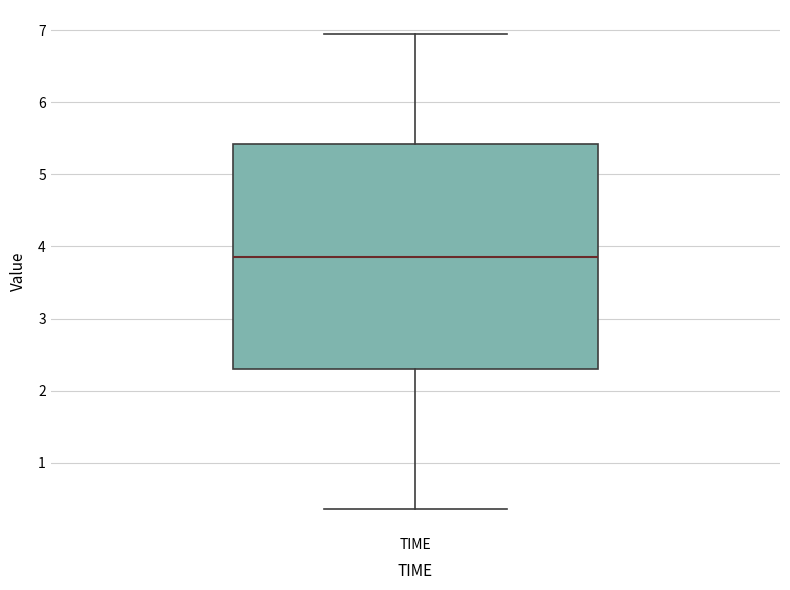

Read this box plot against the y-axis: the position of the median line, the range covered by the box, and the ends of both whiskers. The values are not printed on the chart, so give them approximately, as read against the axis.

median 3.9, box 2.3 to 5.4, whiskers 0.4 to 7.0